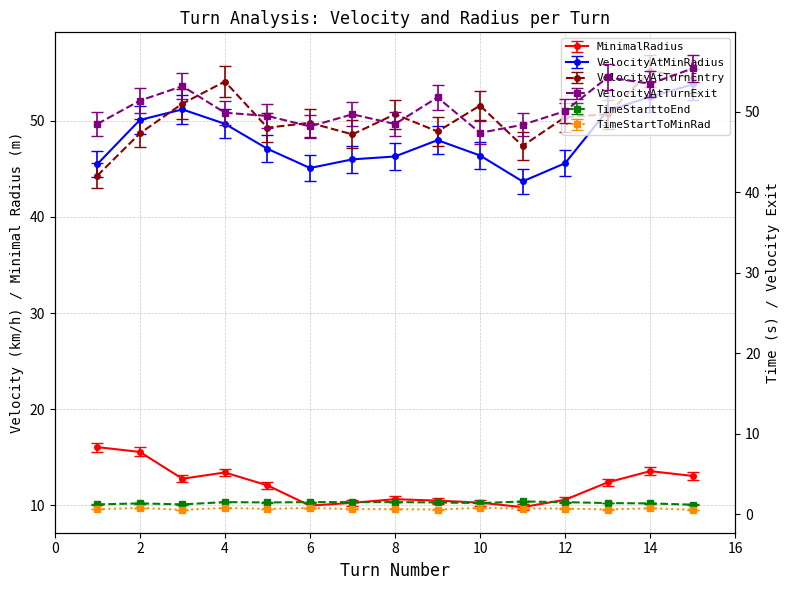

Rank the series by their maximum value, from highest to lowest.

VelocityAtMinRadius, VelocityAtTurnExit, VelocityAtTurnEntry, MinimalRadius, TimeStarttoEnd, TimeStartToMinRad